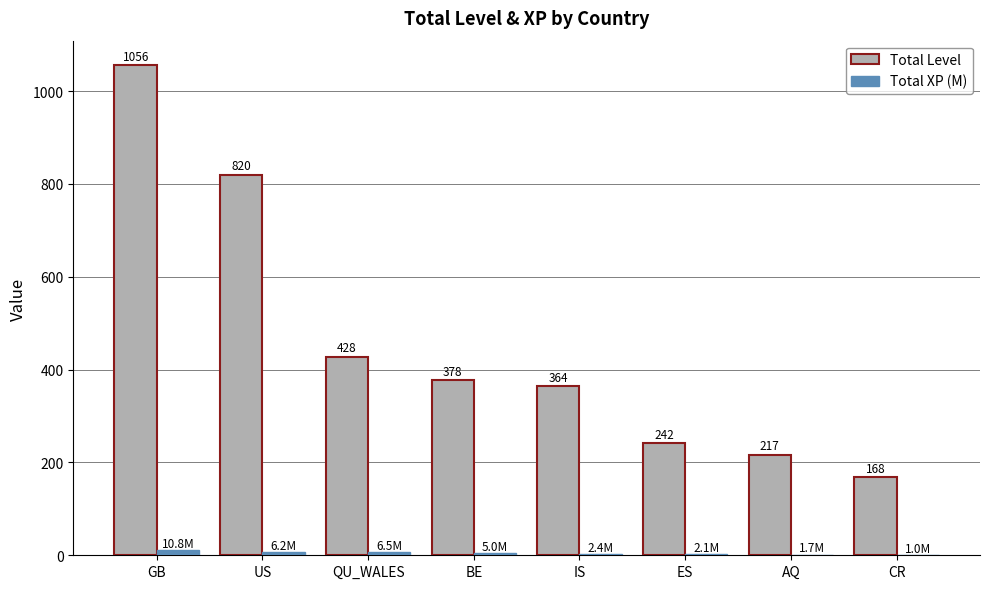

Is it true that Total Level equals 192.9 at QU_WALES?

False